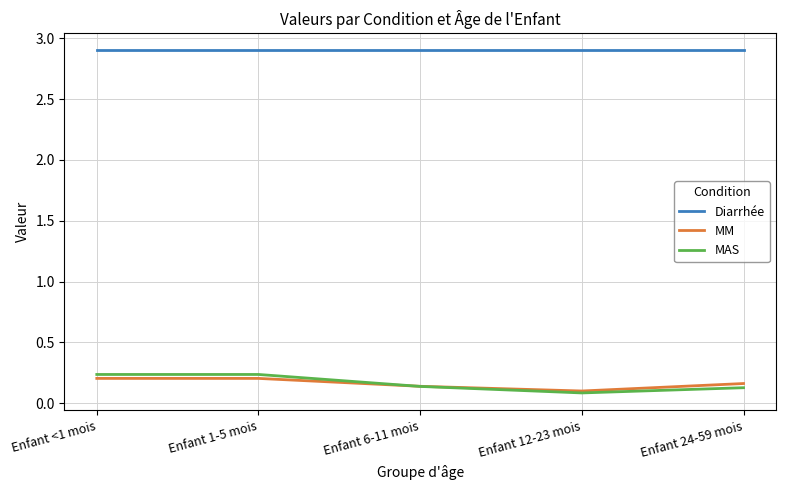

What is the total value across all series at Enfant 12-23 mois?

3.1